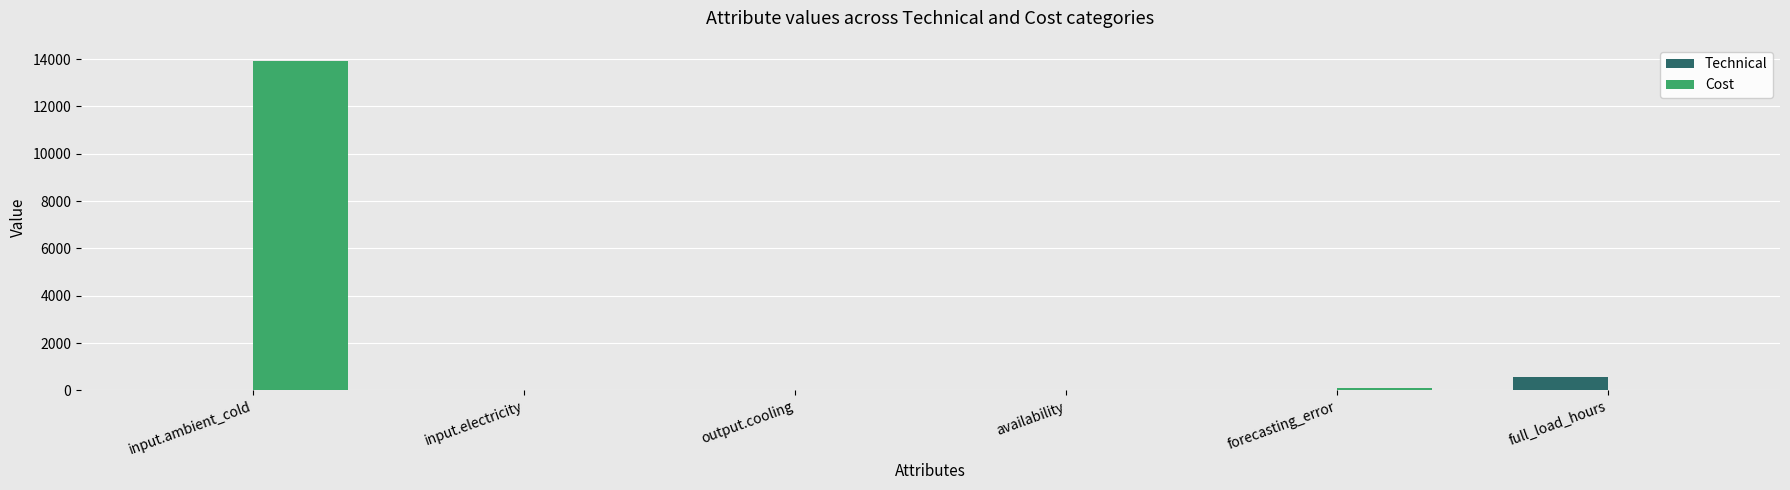

At which category is the sum across all series the highest?

input.ambient_cold